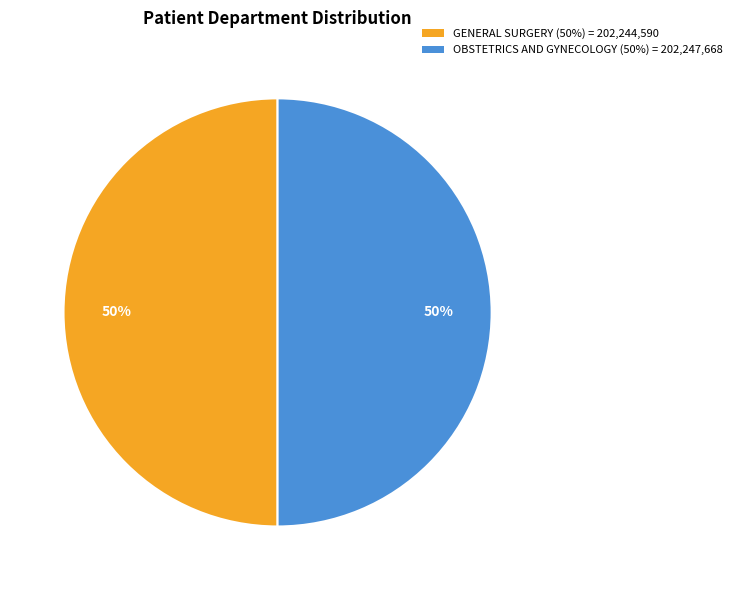

Approximately how many times larger is the value at GENERAL SURGERY (50%) = 202,244,590 compared to OBSTETRICS AND GYNECOLOGY (50%) = 202,247,668?

1.0